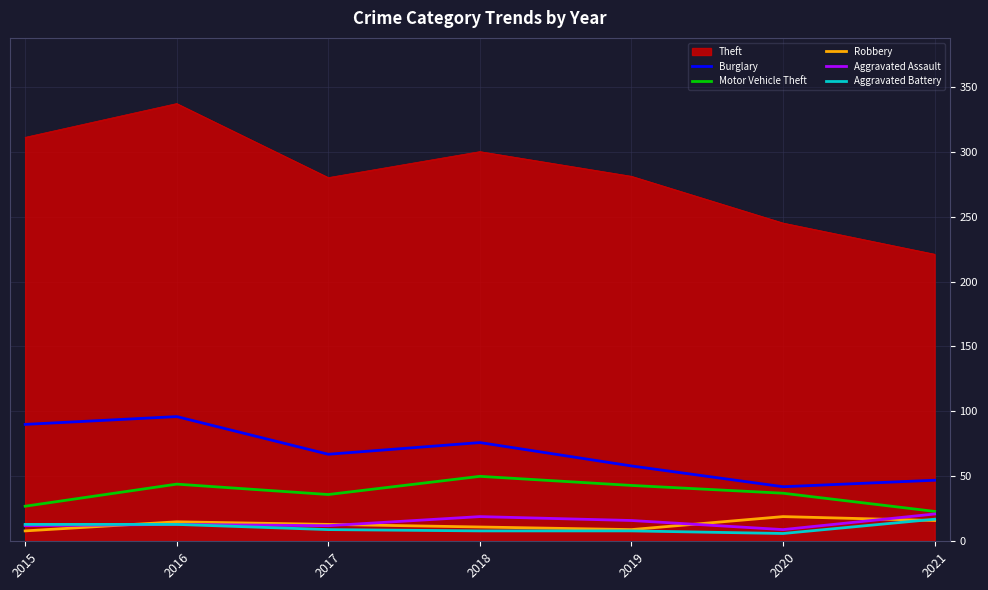

True or false: Aggravated Assault and Burglary cross at least once.

False